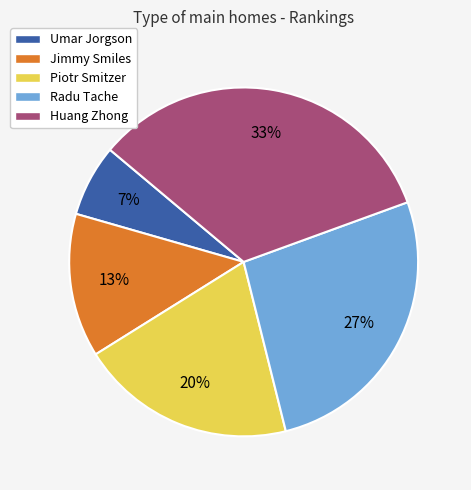

To the nearest percent, what is the difference between the Piotr Smitzer and Huang Zhong slice percentages?

13%